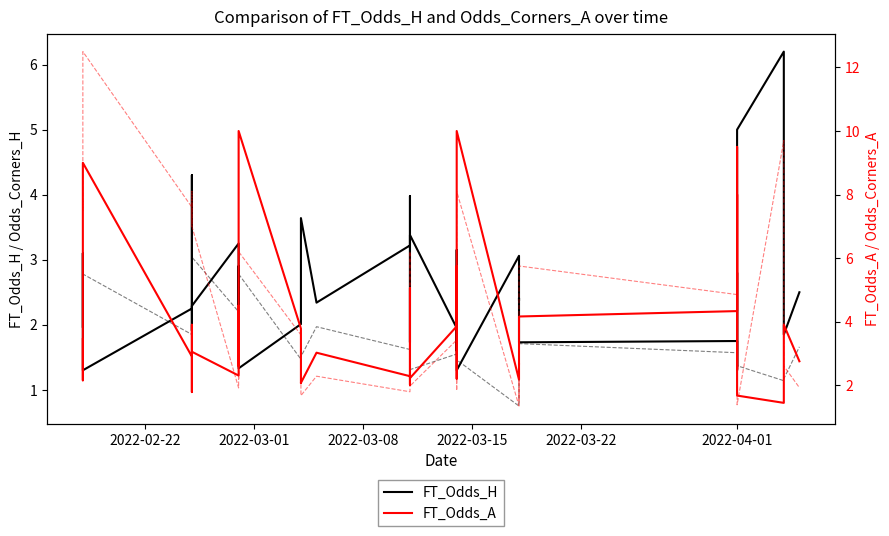

Which series has the largest range (max minus min)?

Odds_Corners_A